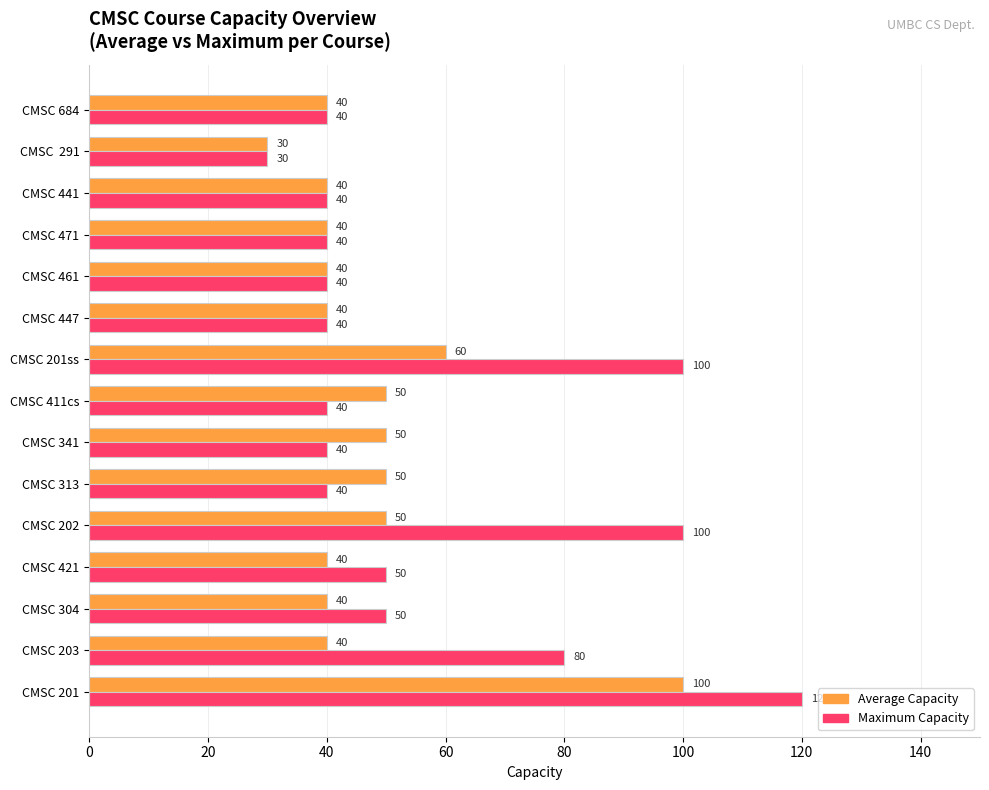

Which series has the largest total across all categories?

Maximum Capacity